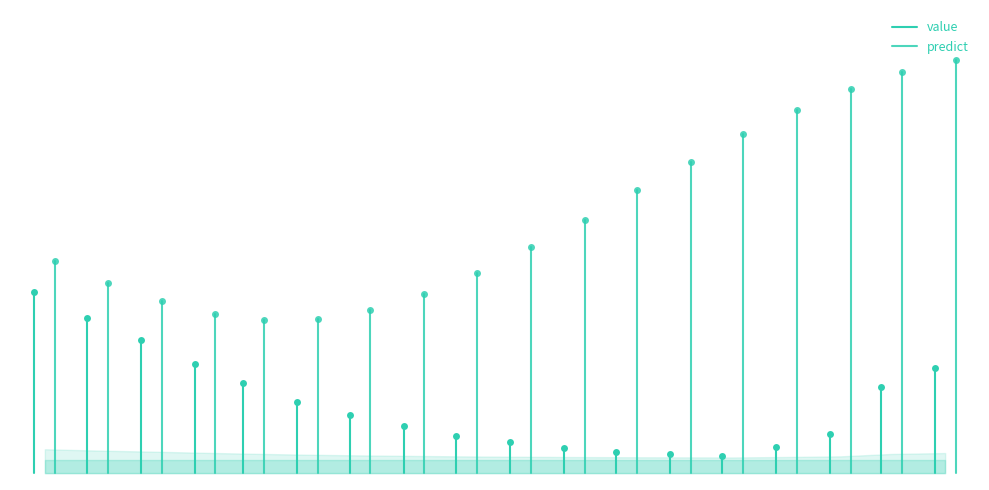

How many lines are shown in the chart?

2